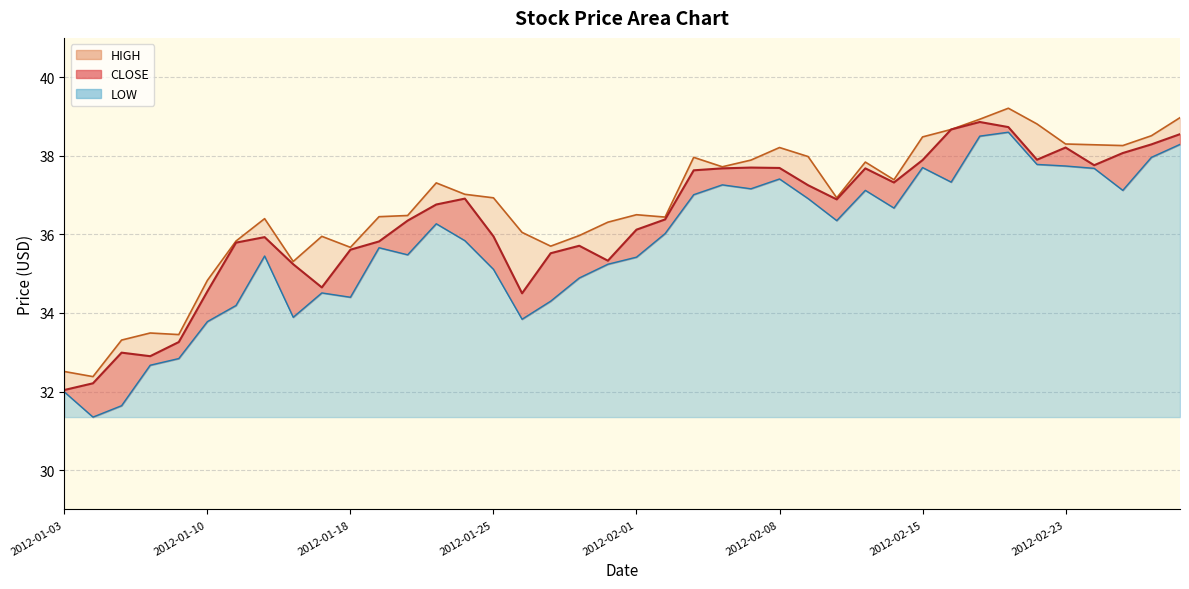

What is the label of the 28th point from the right?

2012-01-20